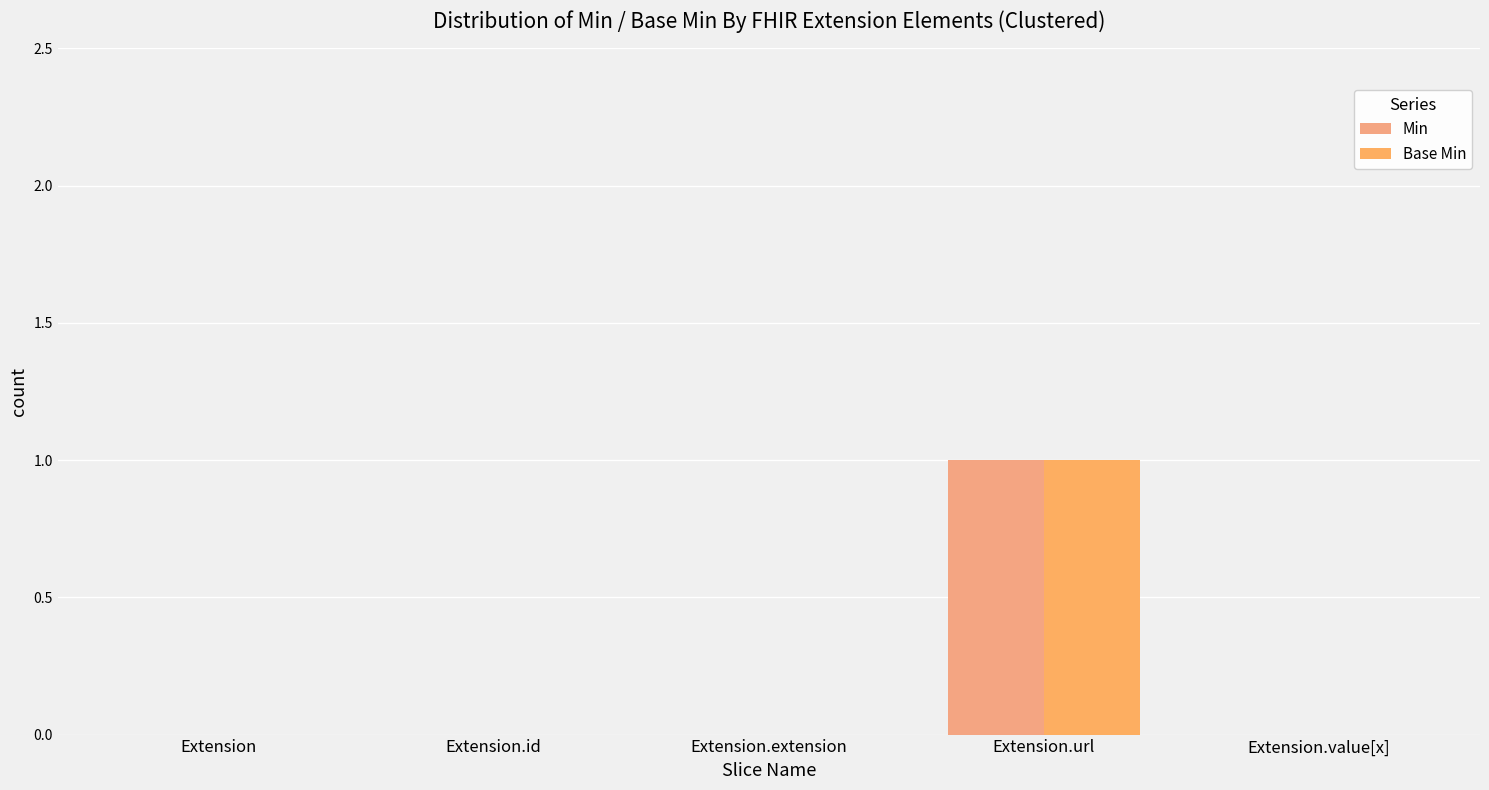

How many categories are shown in the chart?

5